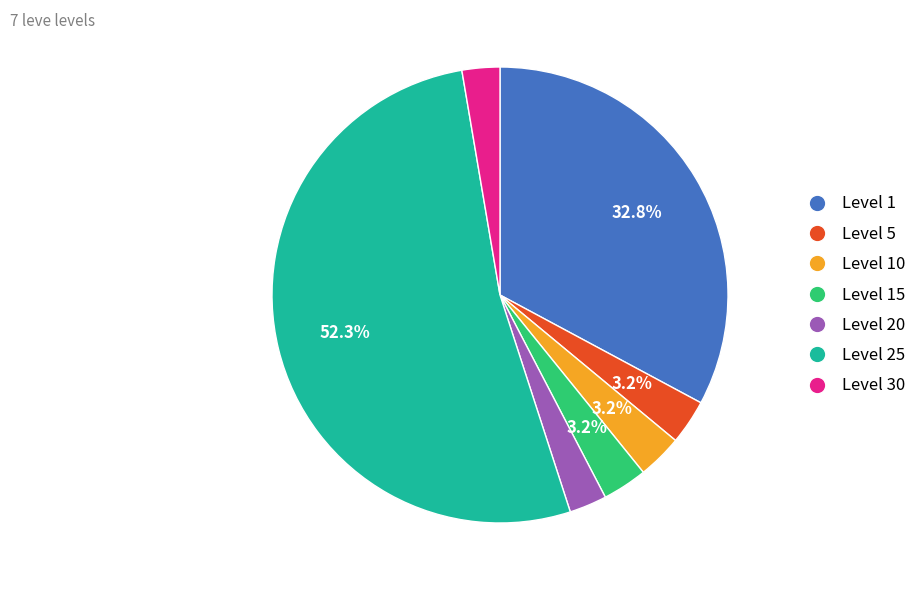

Is there any slice that represents more than half of the pie?

Yes